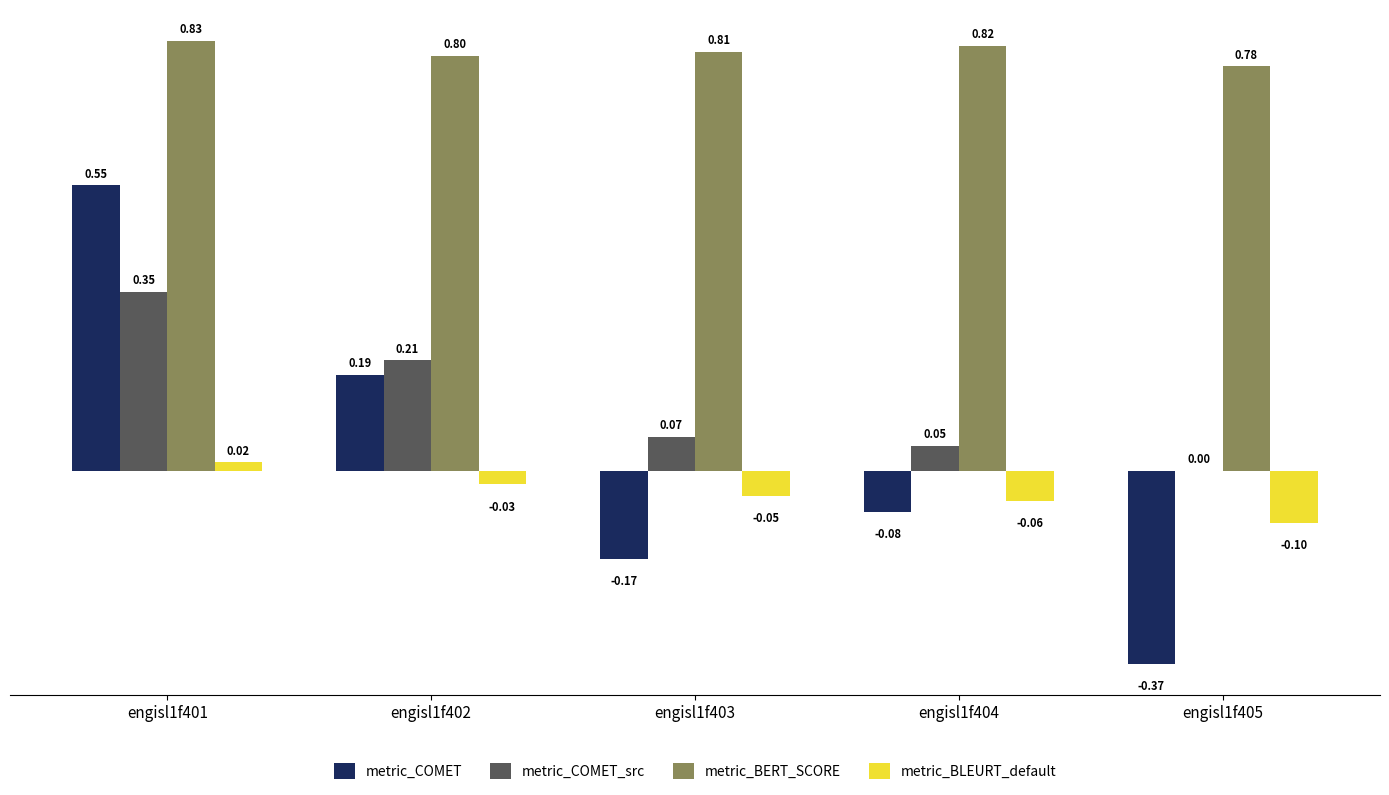

Is the value of metric_COMET_src at engisl1f401 greater than the value of metric_BERT_SCORE at engisl1f403?

No